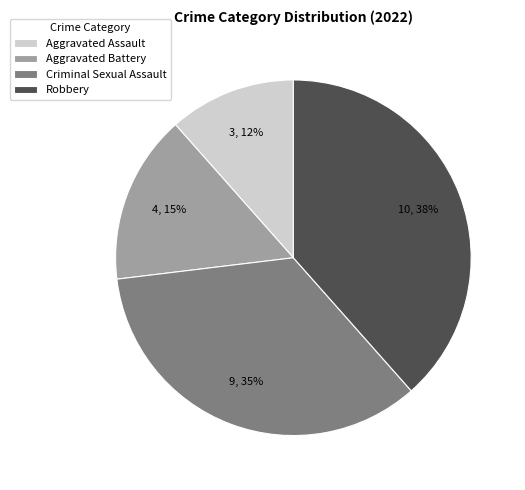

What is the smallest slice in the pie chart?

Aggravated Assault